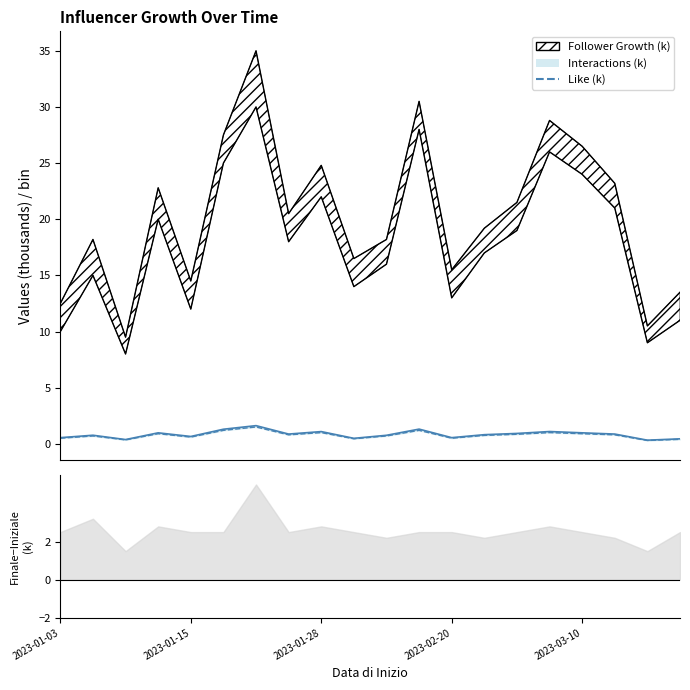

What is the change in value from 6 to 19?

-1.1